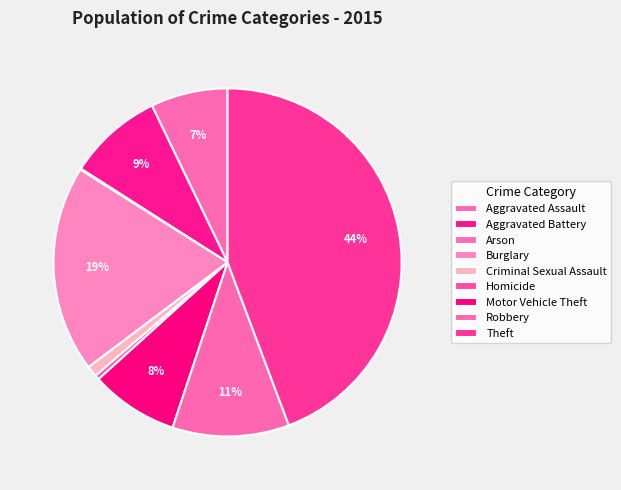

What is the smallest slice in the pie chart?

Arson